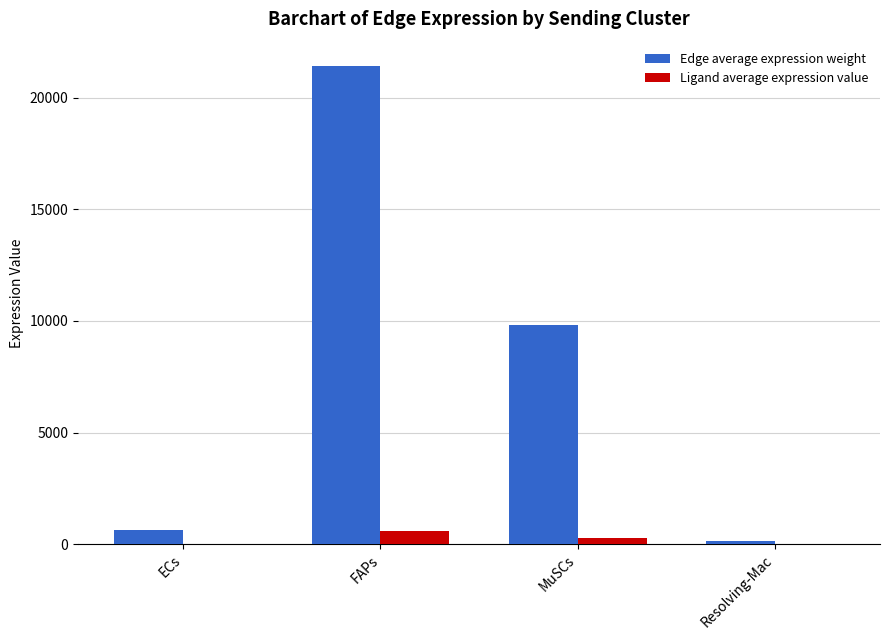

At which category is the sum across all series the highest?

FAPs